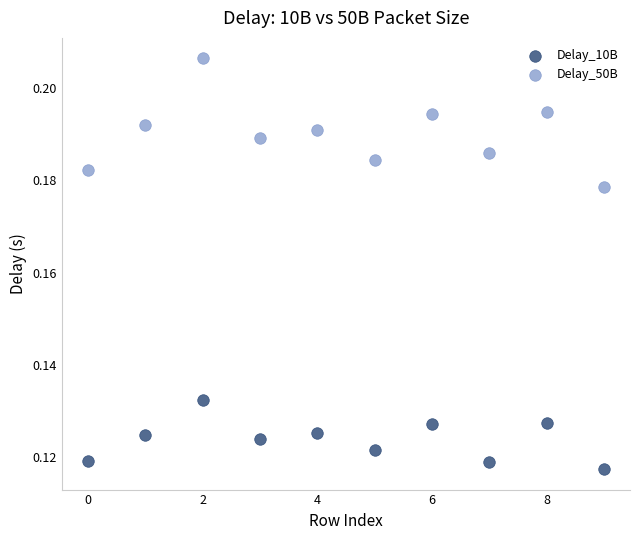

Which series has the widest spread of Y values?

Delay_50B